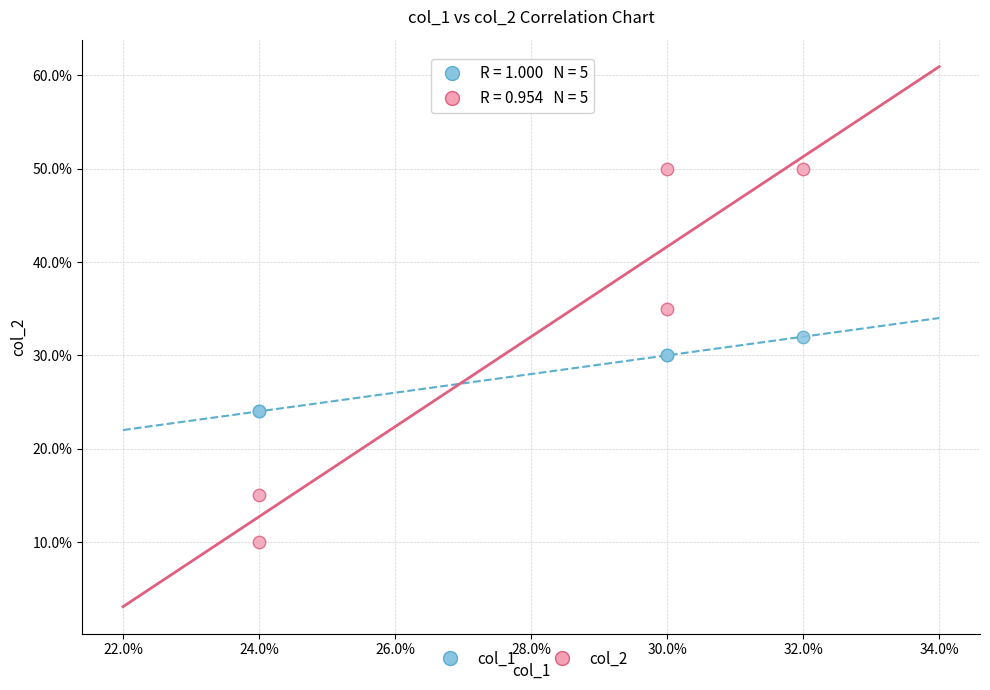

Which series has the widest spread of Y values?

col_2